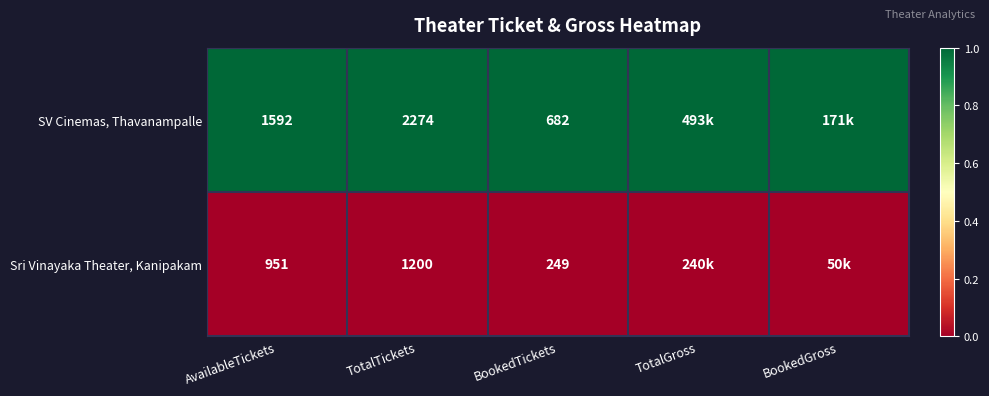

How many distinct data groups are displayed?

2